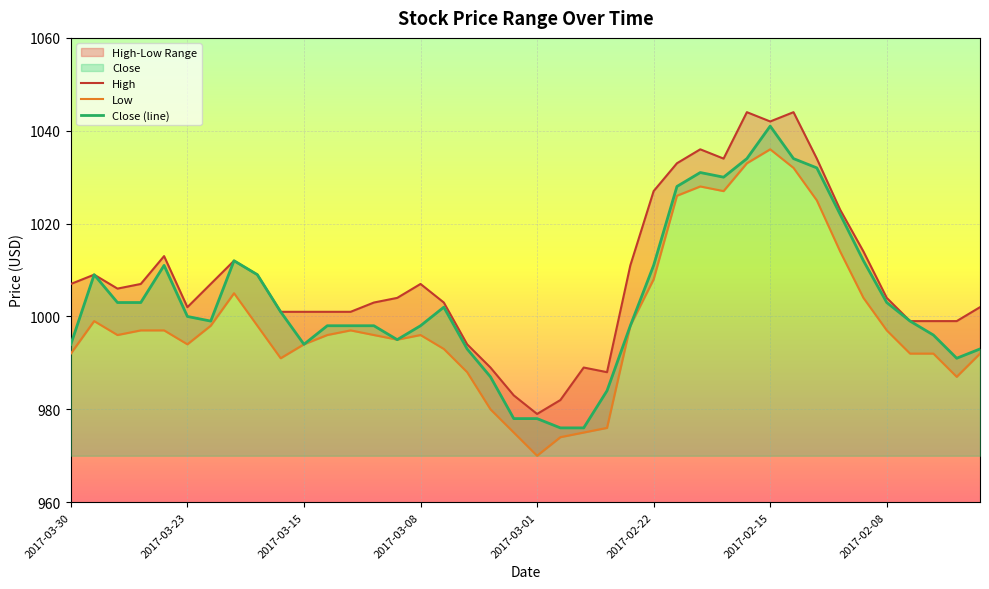

Count the number of data series in this chart.

3